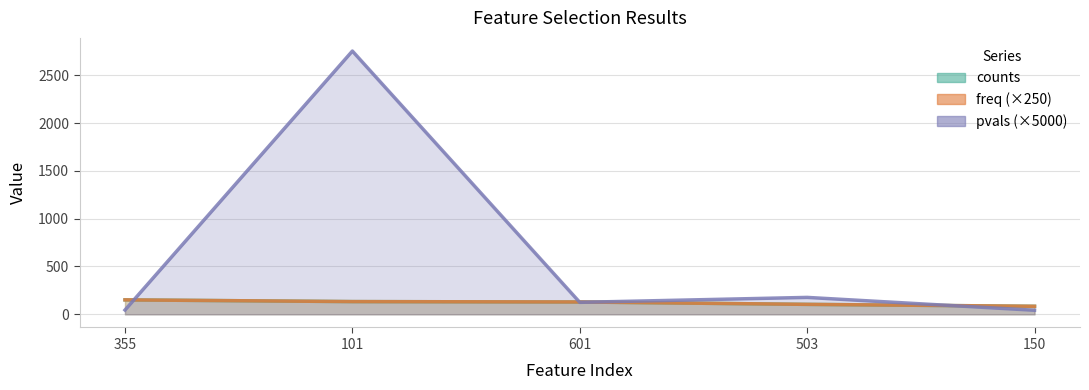

True or false: pvals and counts intersect in this chart.

True